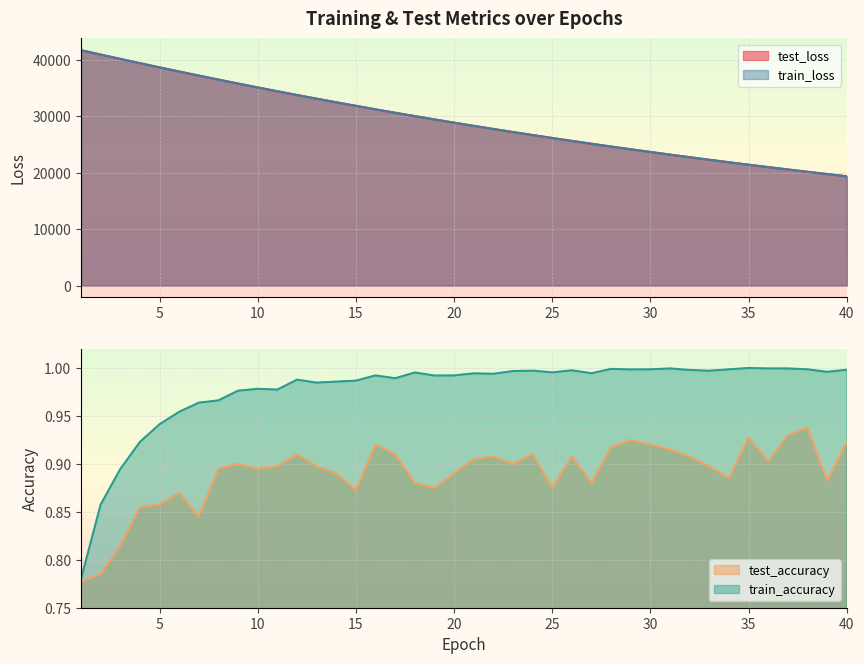

List the series in order of their peak value, lowest first.

test_accuracy, train_accuracy, train_loss, test_loss